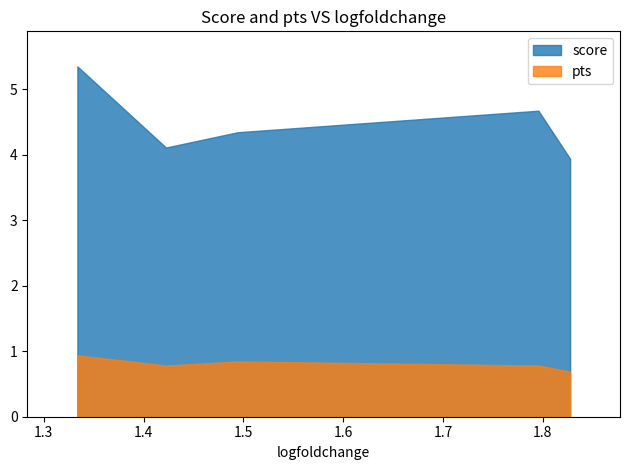

Which category has the lowest value in the score series?

1.827330708503723